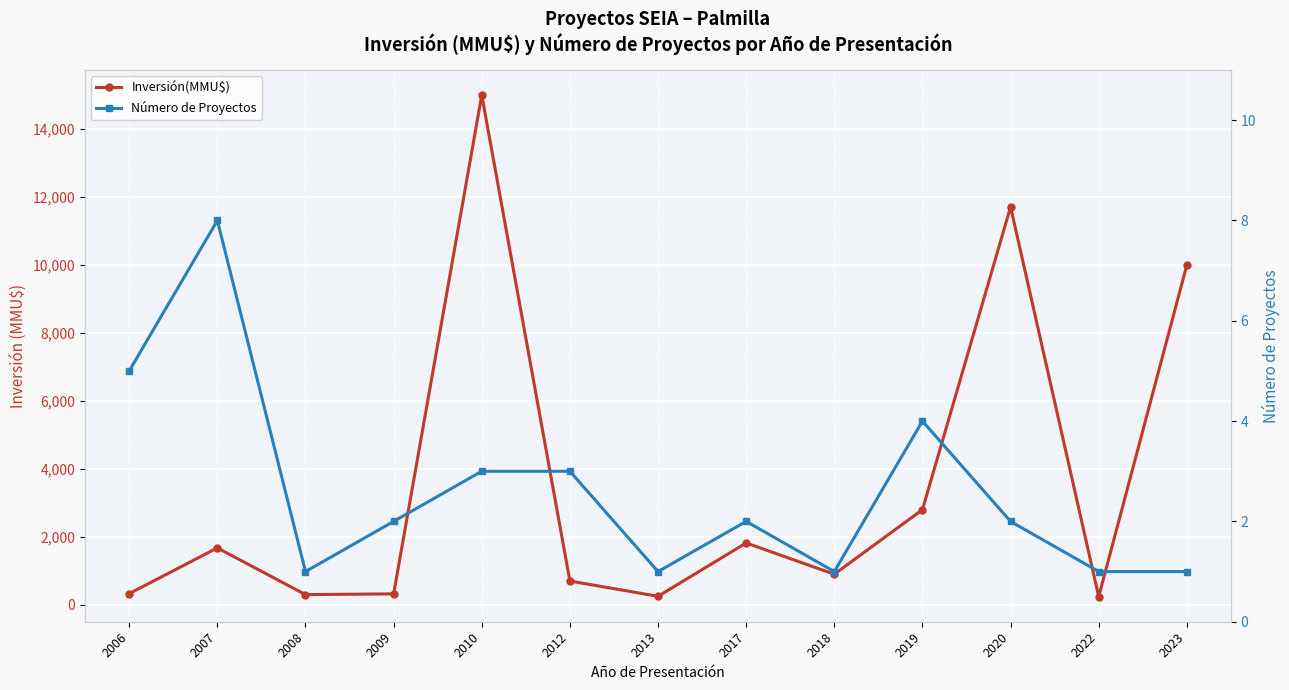

Where does the Inversión(MMU$) series first go above 900?

2007